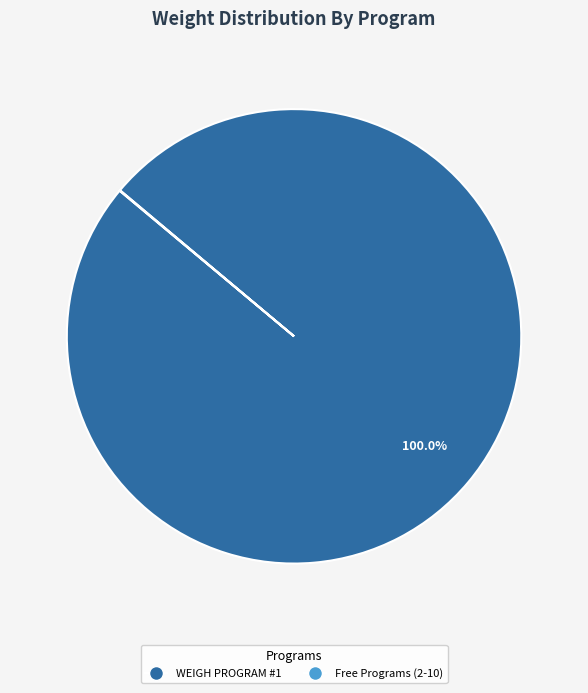

Which slice is the largest?

WEIGH PROGRAM #1